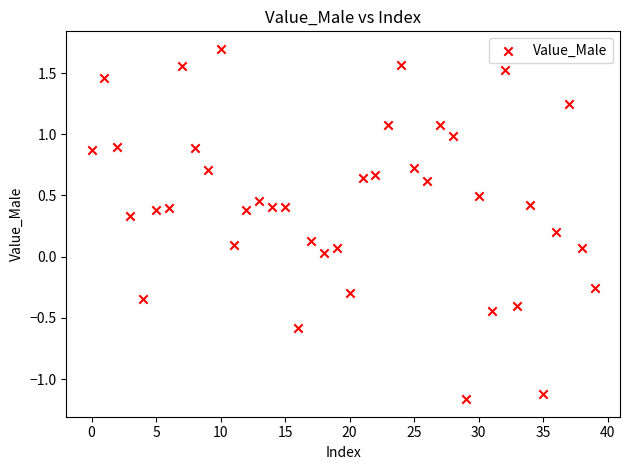

What is the range of Y values (max minus min)?

2.9